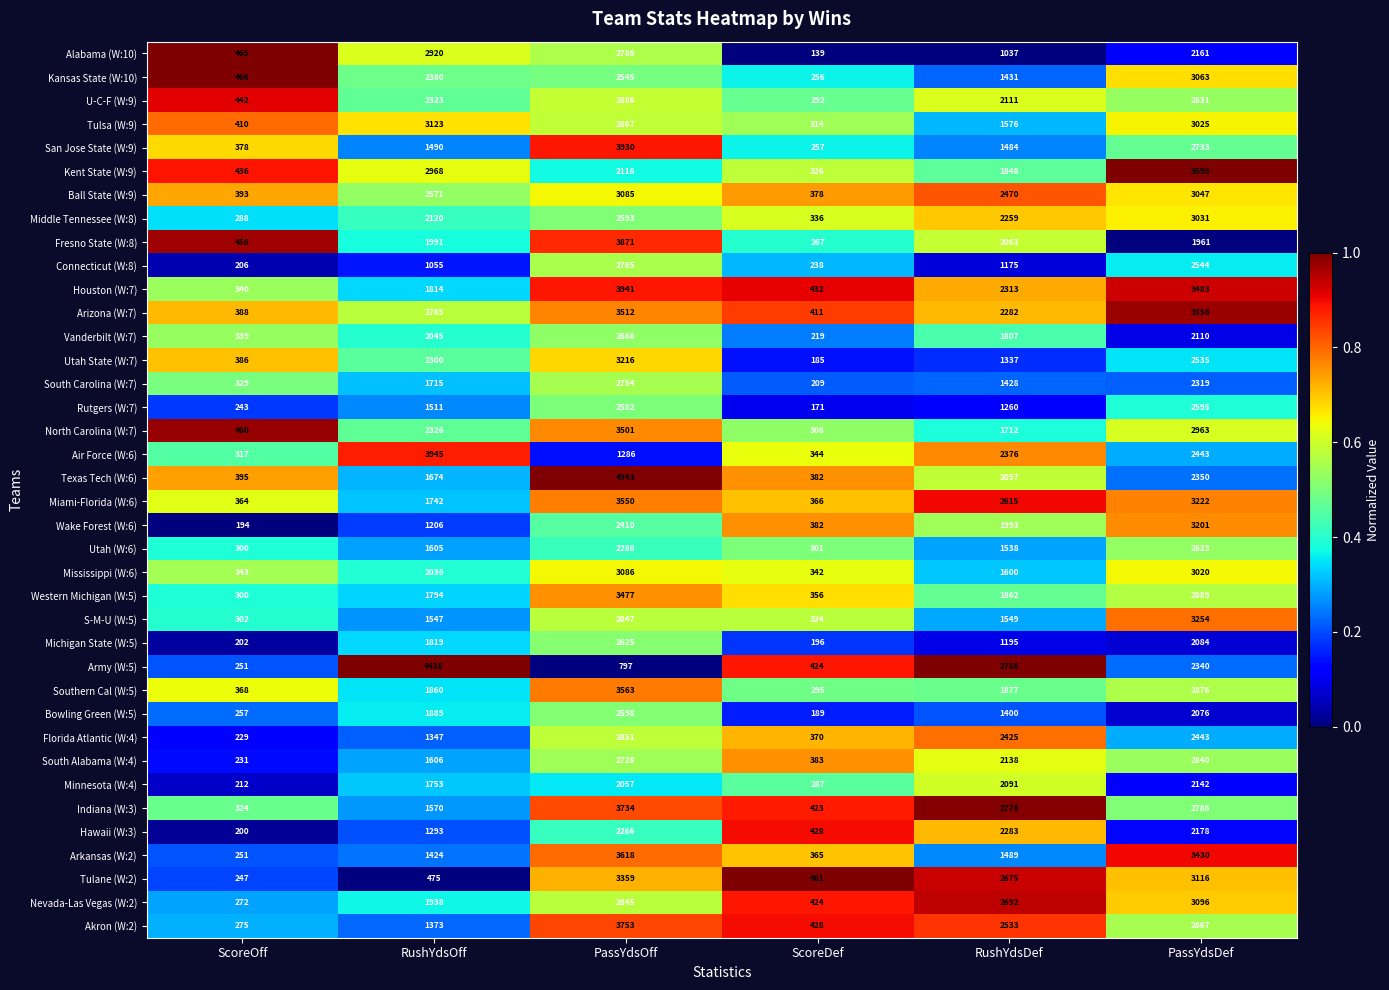

Which category has the highest value across all series?

RushYdsOff